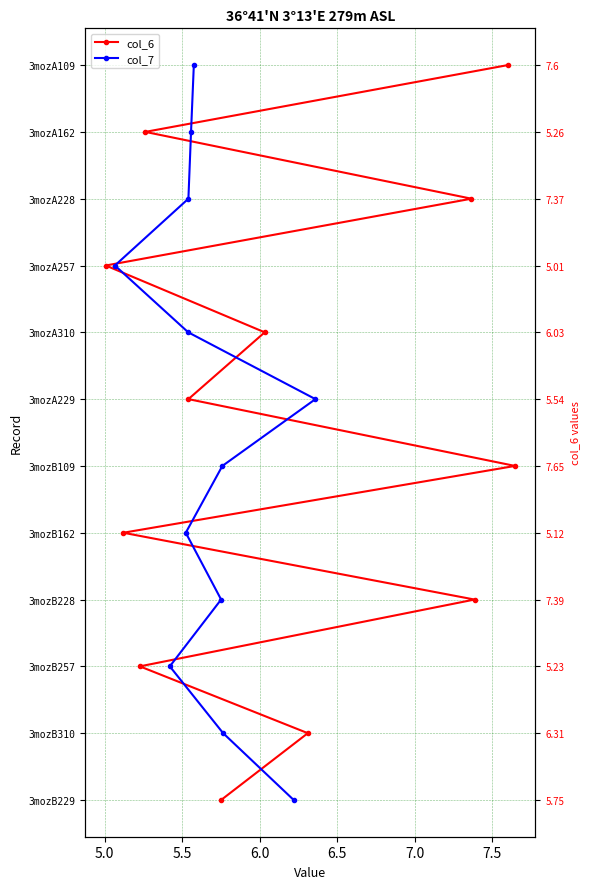

How many values in the col_7 series exceed 6?

5